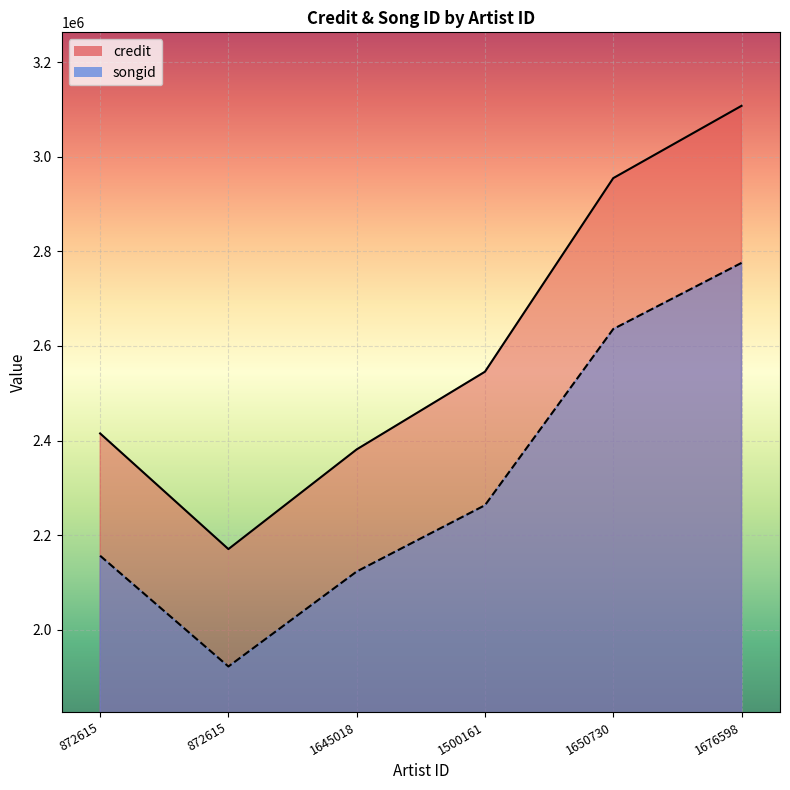

True or false: credit and songid cross at least once.

False